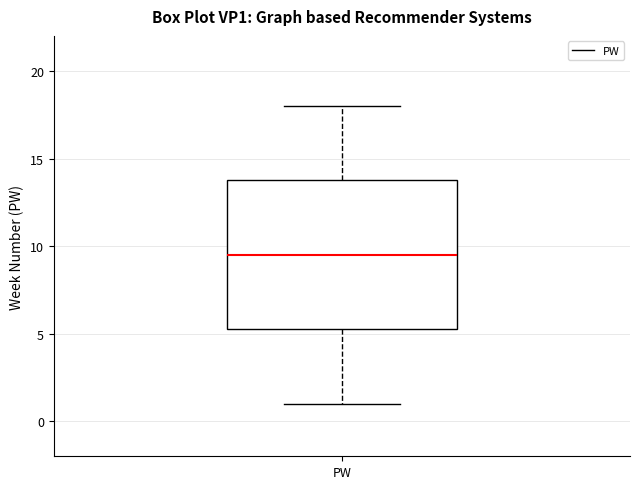

Where does the median line of the box for PW sit on the y-axis? The values are not printed on the chart, so give them approximately, as read against the axis.

9.5